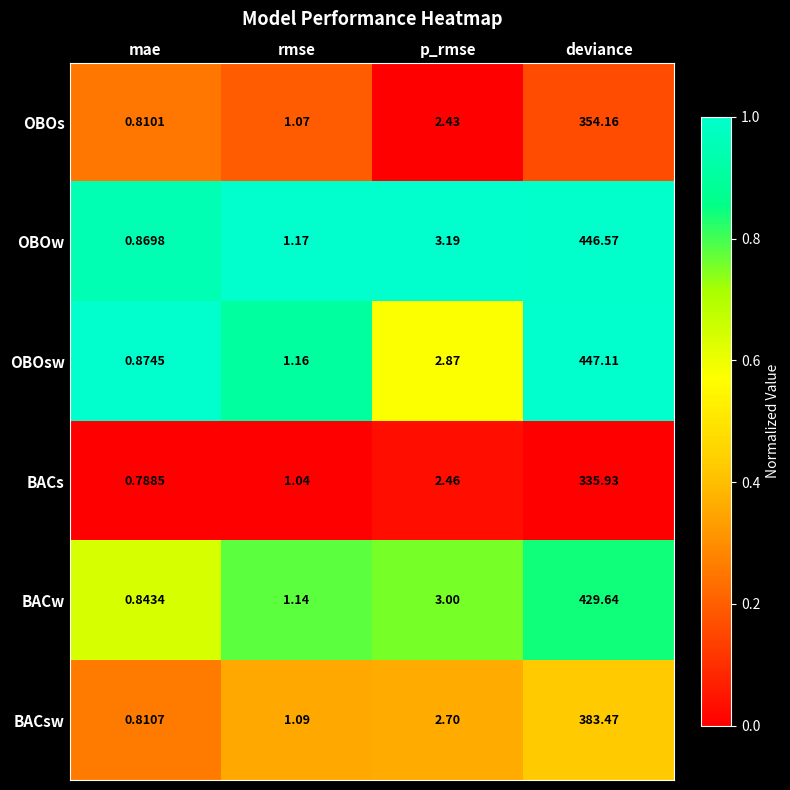

Rank the series by their maximum value, from lowest to highest.

BACs, OBOs, BACsw, BACw, OBOw, OBOsw